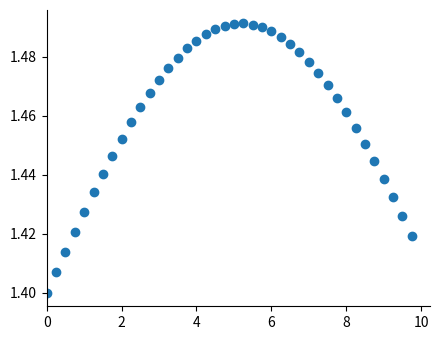

What is the range of X values (max minus min)?

9.8